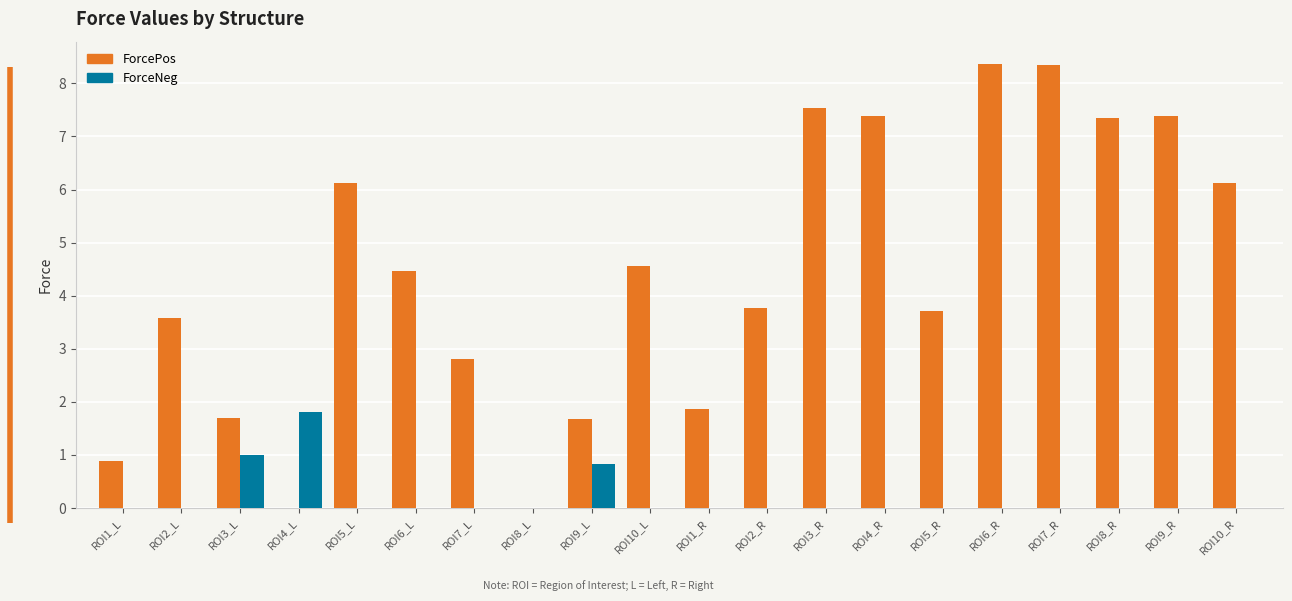

Count the number of data series in this chart.

2